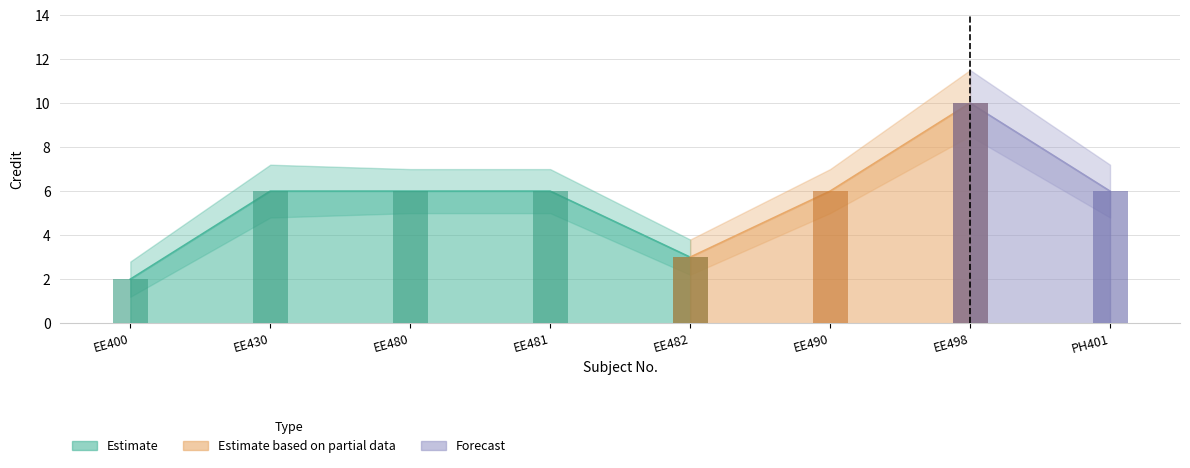

How many Credit values are between 6 and 7?

5